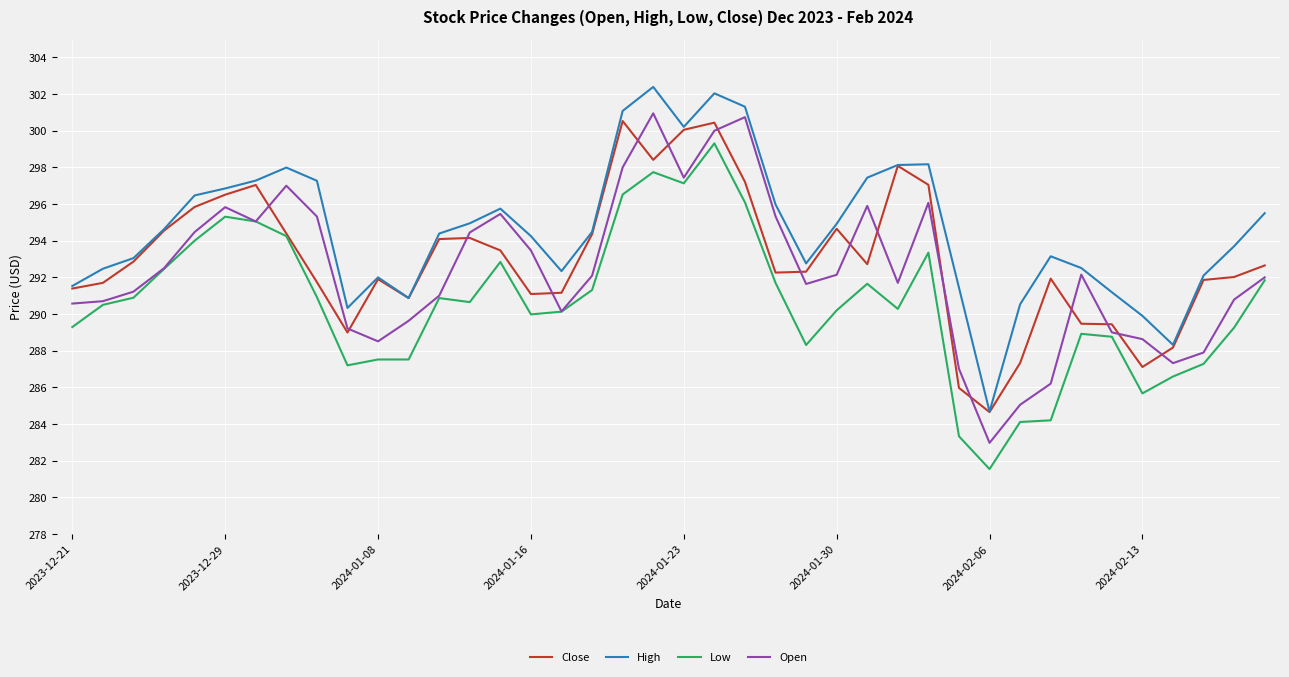

True or false: High and Low intersect in this chart.

False